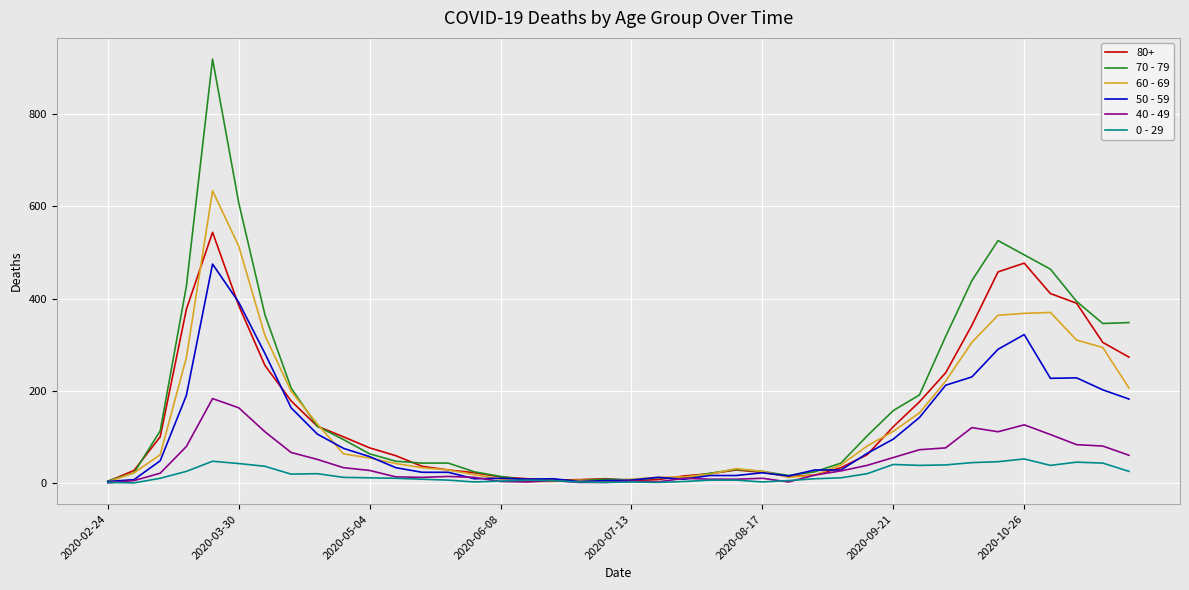

What is the maximum value shown in the chart?

920